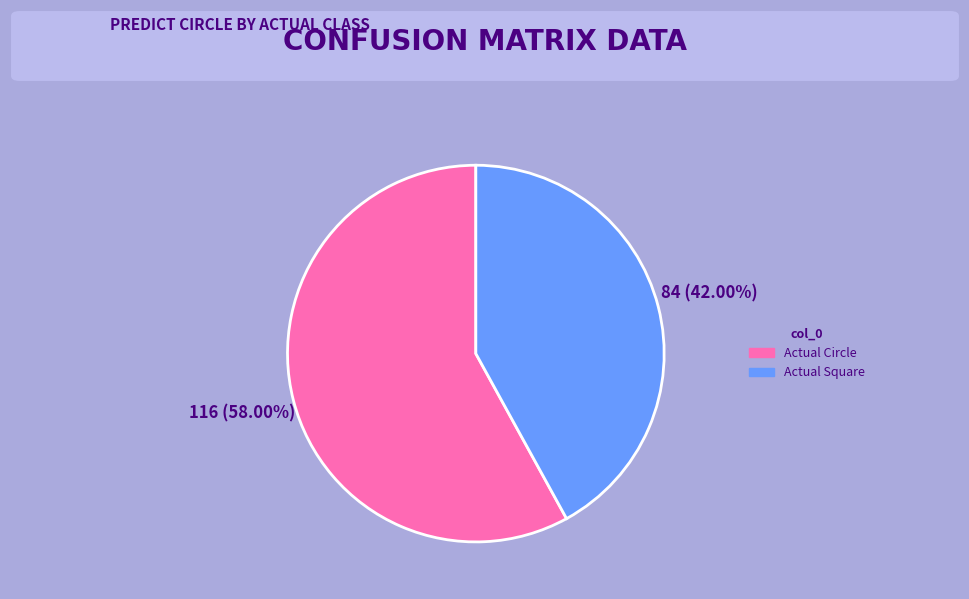

What percentage is the Actual Circle slice, to the nearest percent?

58%